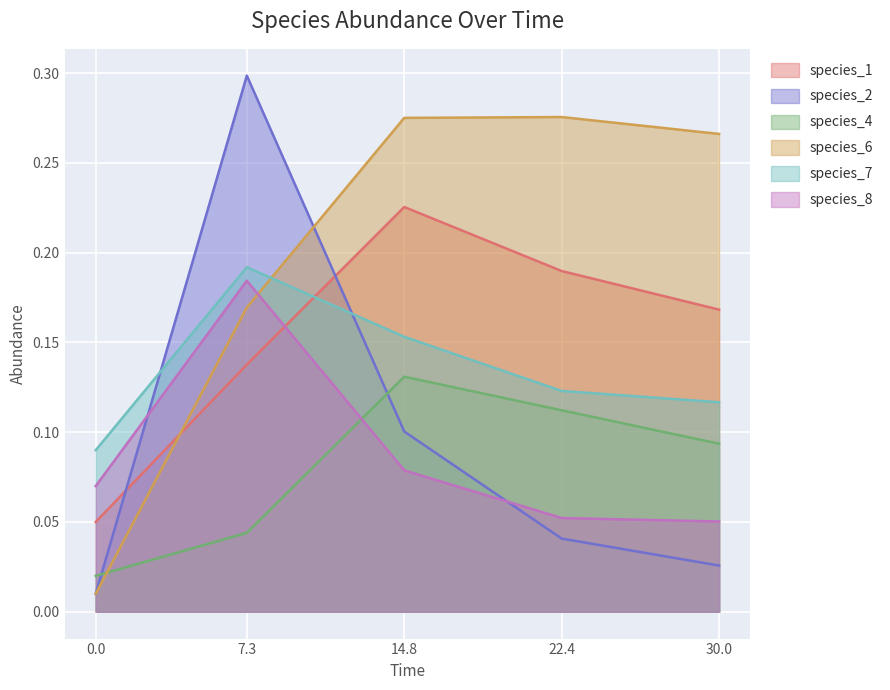

The species_2 series shows 0.3 at 7.3. True or false?

True